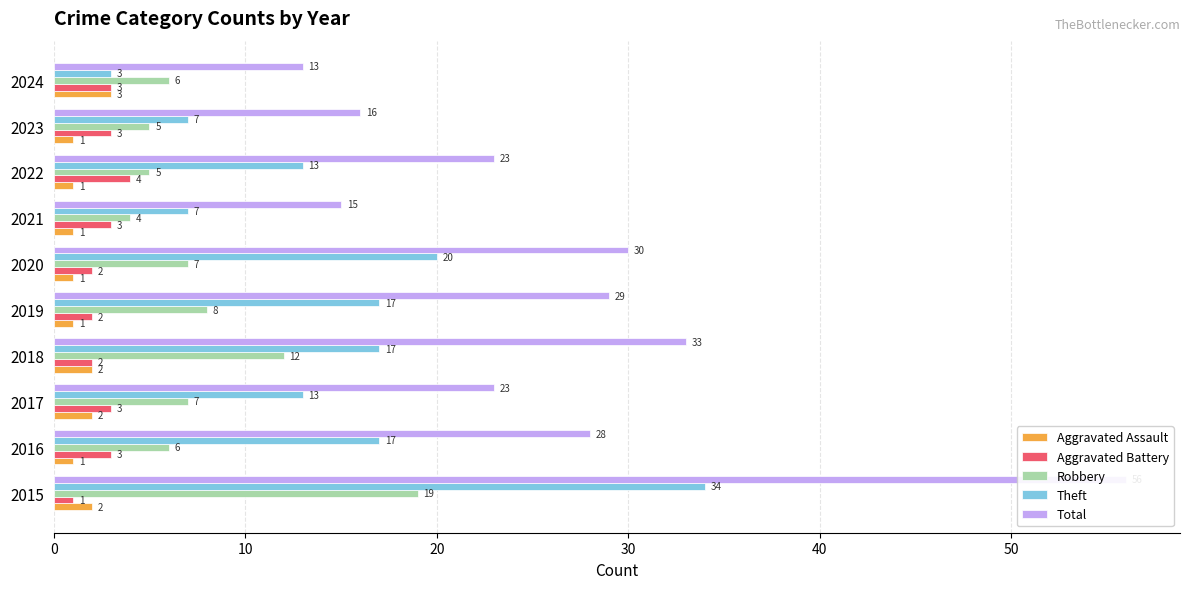

At 2015, list the series in order from smallest to largest.

Aggravated Battery, Aggravated Assault, Robbery, Theft, Total